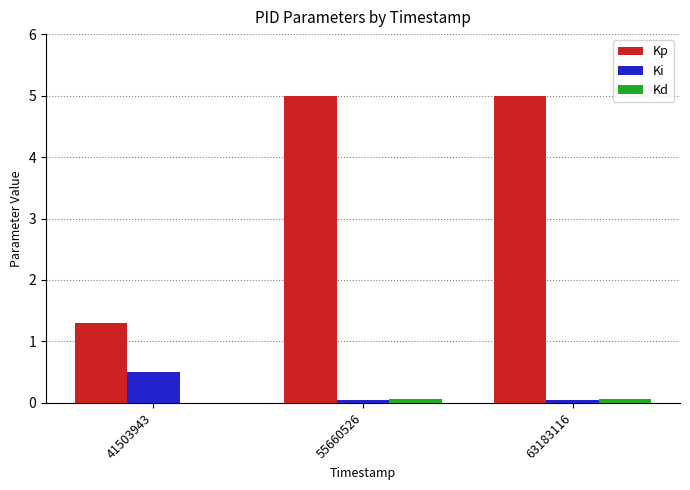

Reading left to right, list all the values displayed in this chart.

Kp: 41503943=1.3	55660526=5.0	63183116=5.0
Ki: 41503943=0.5	55660526=0.1	63183116=0.1
Kd: 41503943=0.0	55660526=0.1	63183116=0.1